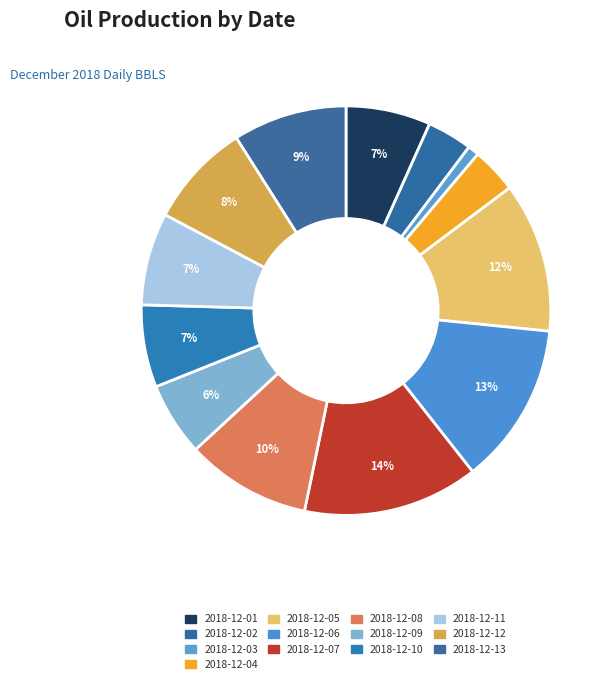

Does 2018-12-13 represent more than half of the total?

No